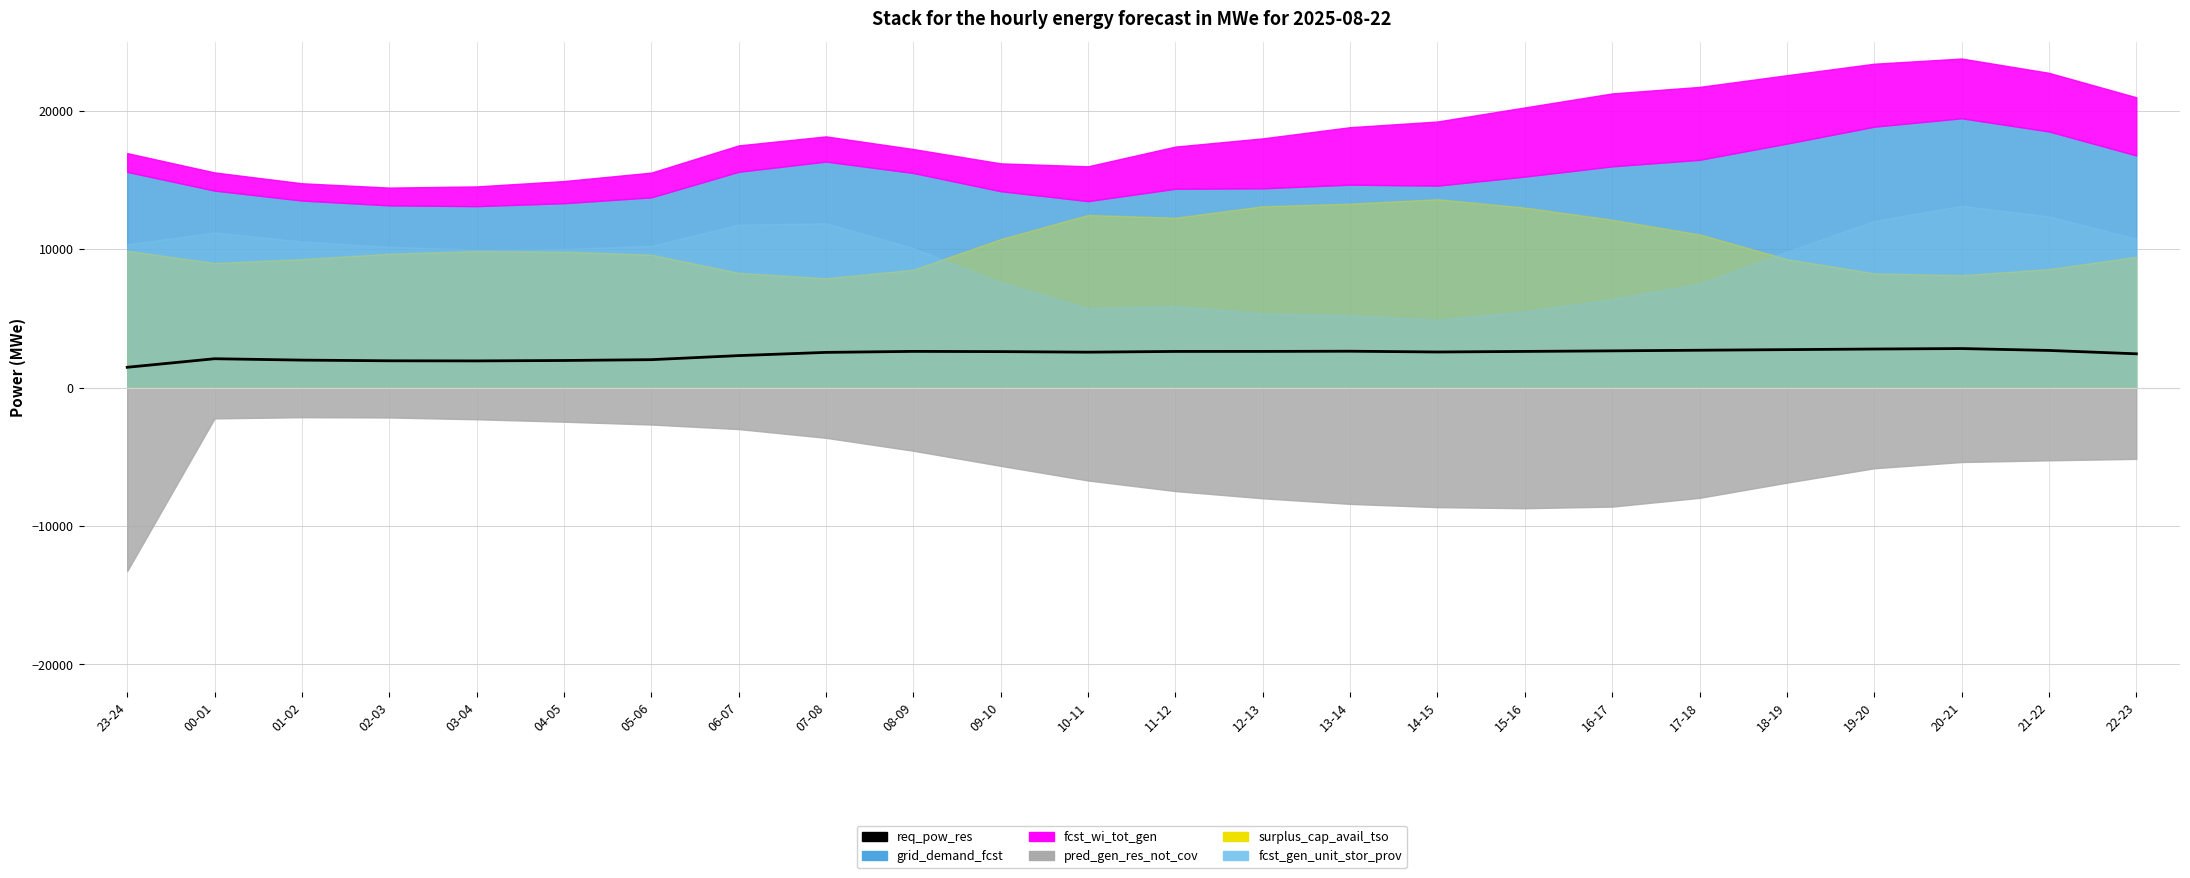

What is the label of the 10th point from the left?

08-09